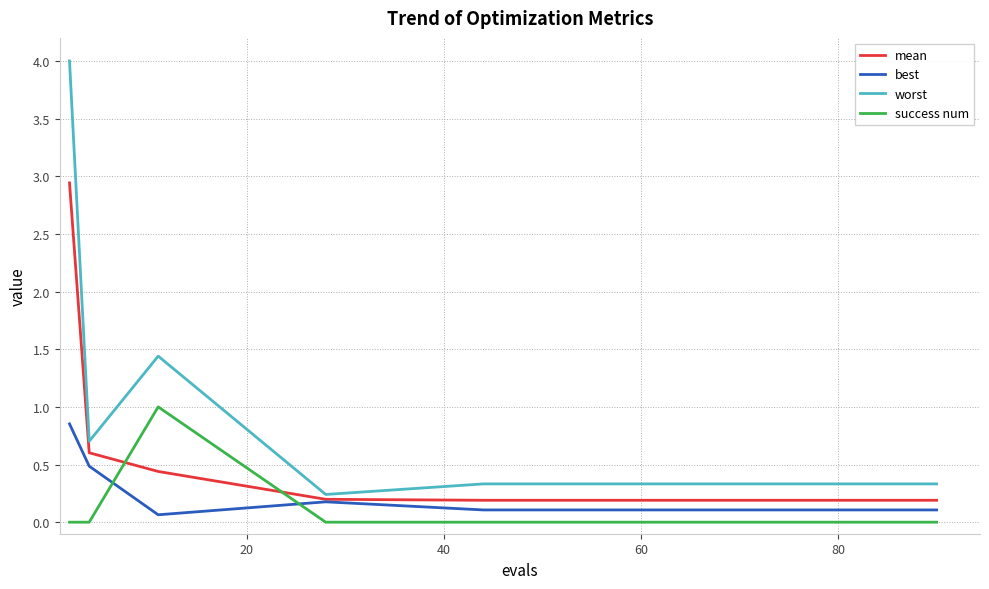

Which series has the largest total across all categories?

worst